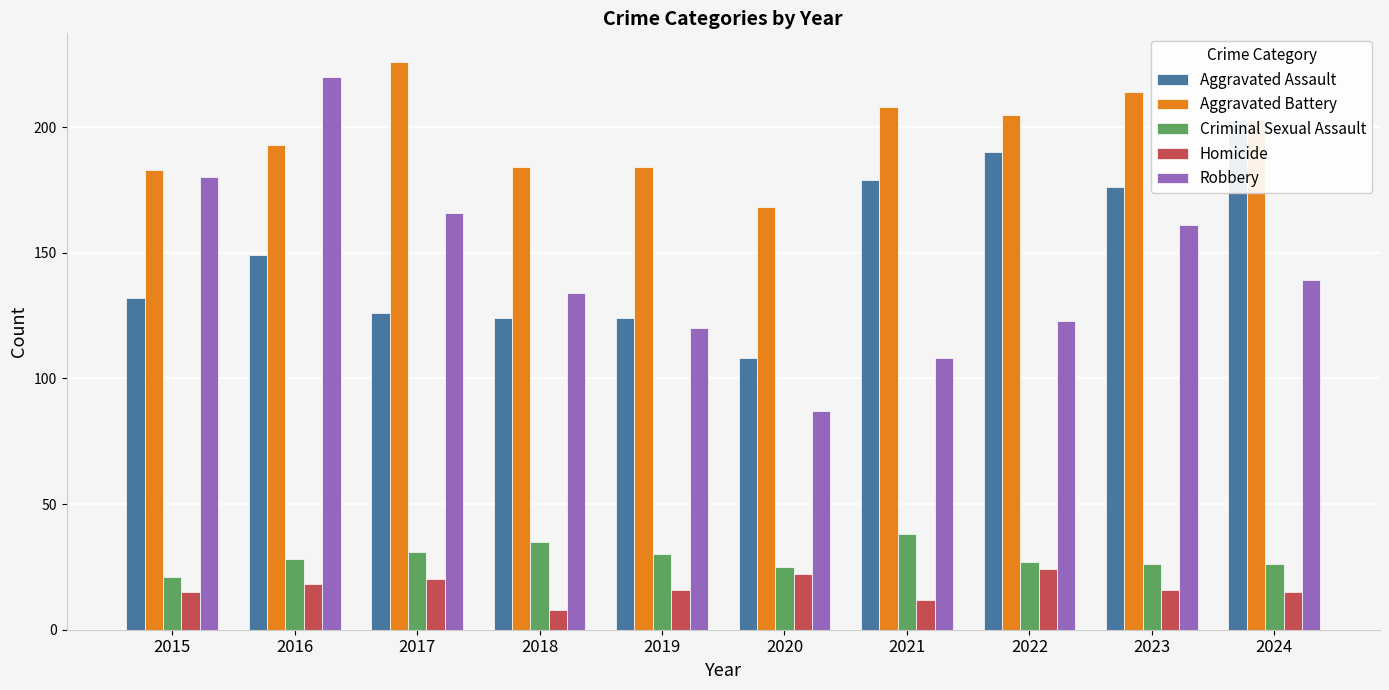

How many data points does each series have?

10